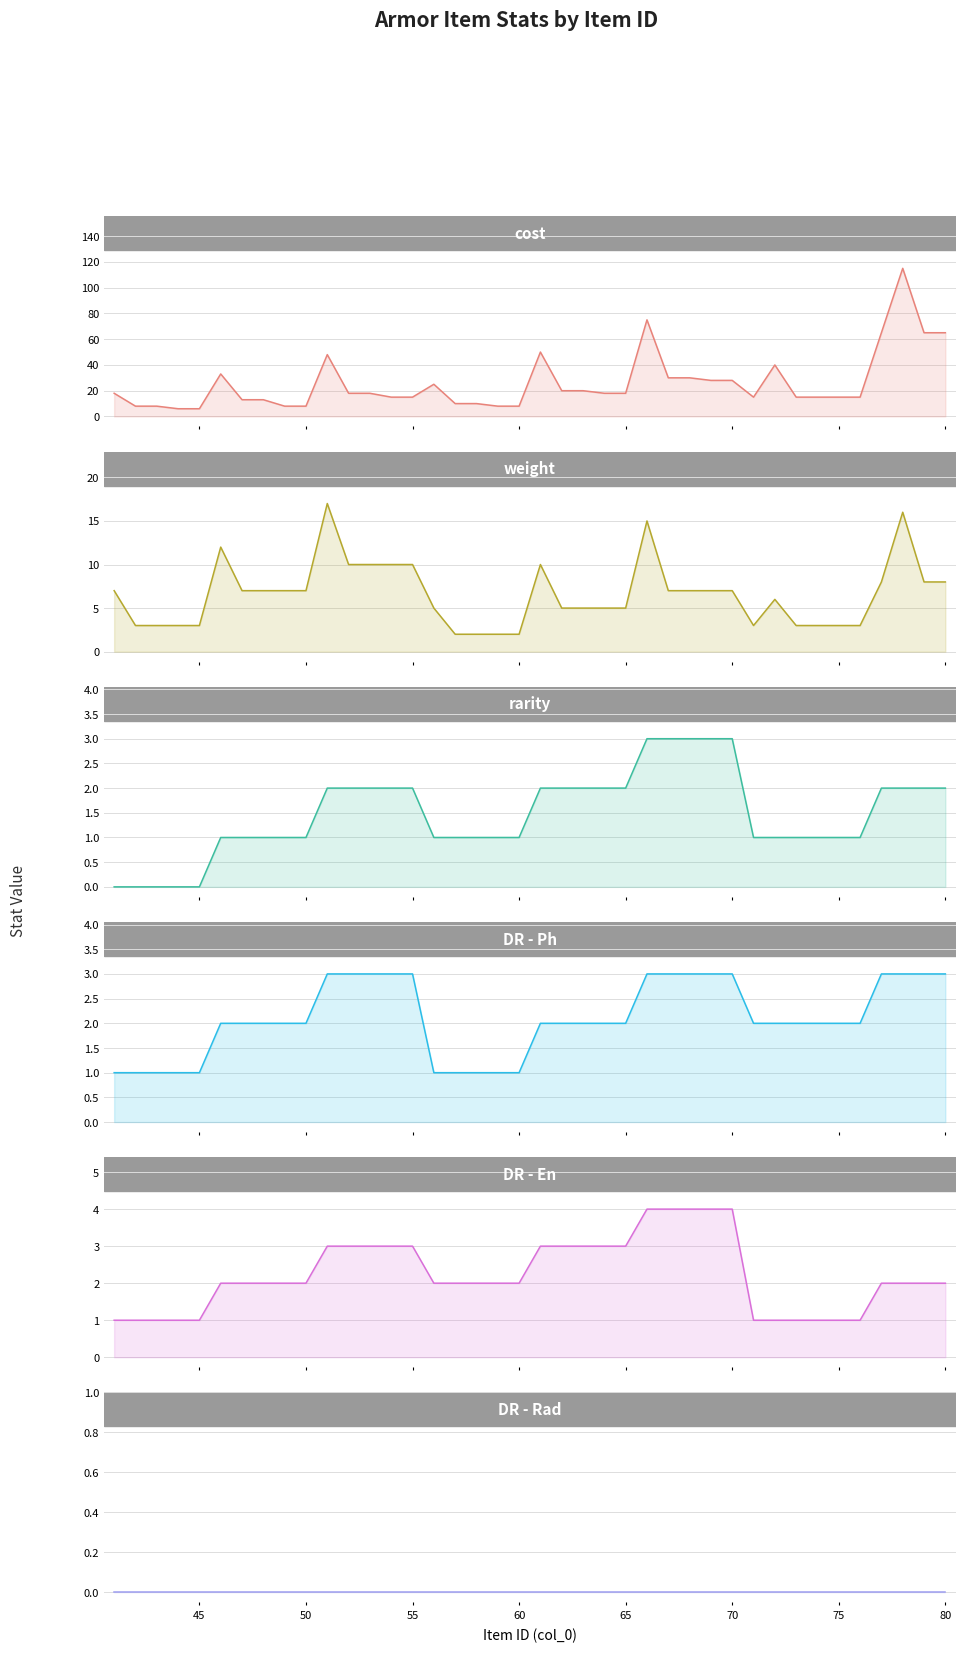

What is the highest value of the rarity series?

3